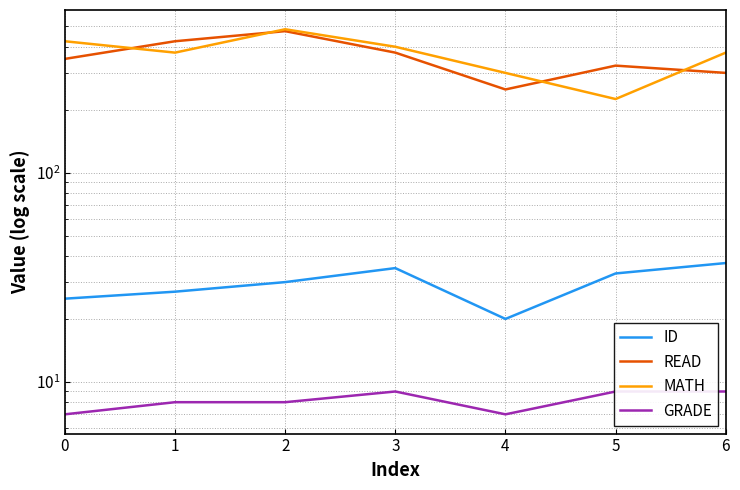

True or false: READ and ID cross at least once.

False